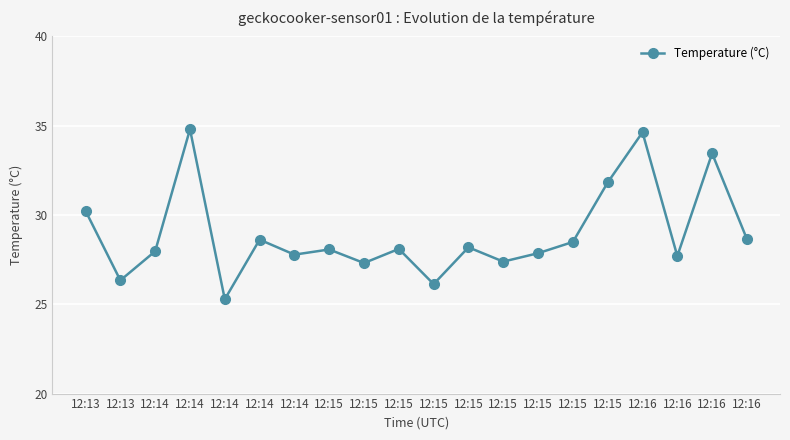

Reading left to right, list all the values displayed in this chart.

30.2	26.3	28.0	34.8	25.3	28.6	27.8	28.1	27.3	28.1	26.1	28.2	27.4	27.9	28.5	31.8	34.6	27.7	33.5	28.6